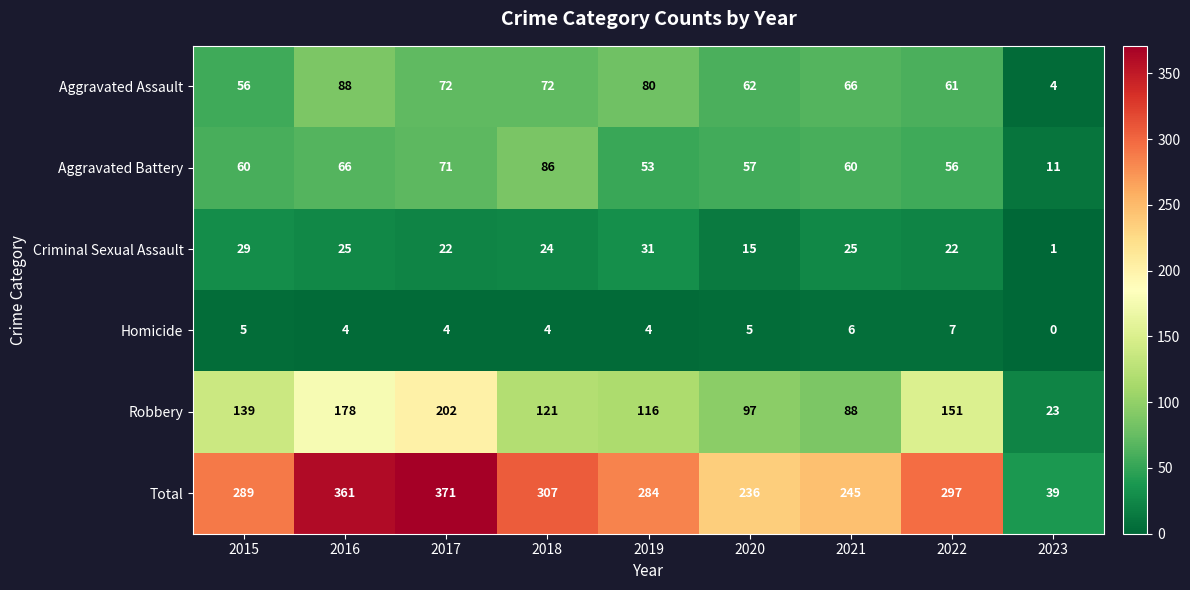

Is the value of Robbery at 2022 greater than the value of Criminal Sexual Assault at 2020?

Yes